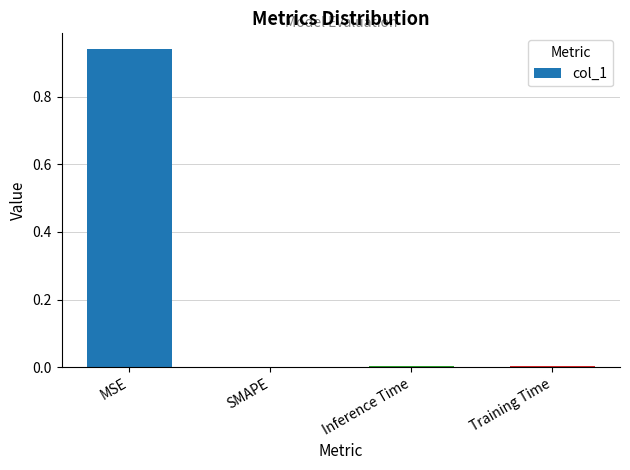

Which has a higher value, Training Time or MSE?

MSE